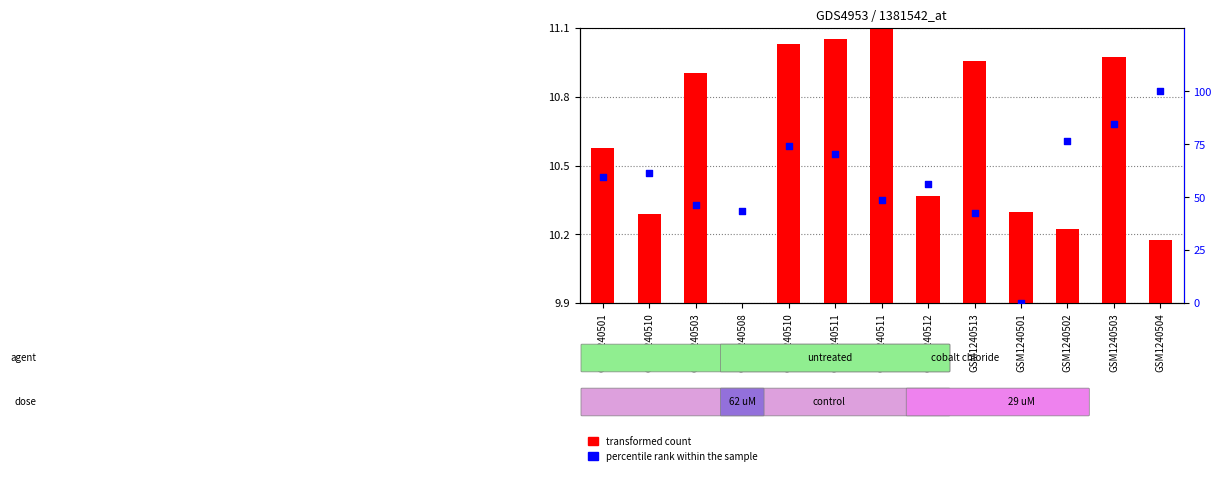

Is the value of percentile rank within the sample at GSM1240511 greater than the value of transformed count at GSM1240512?

Yes